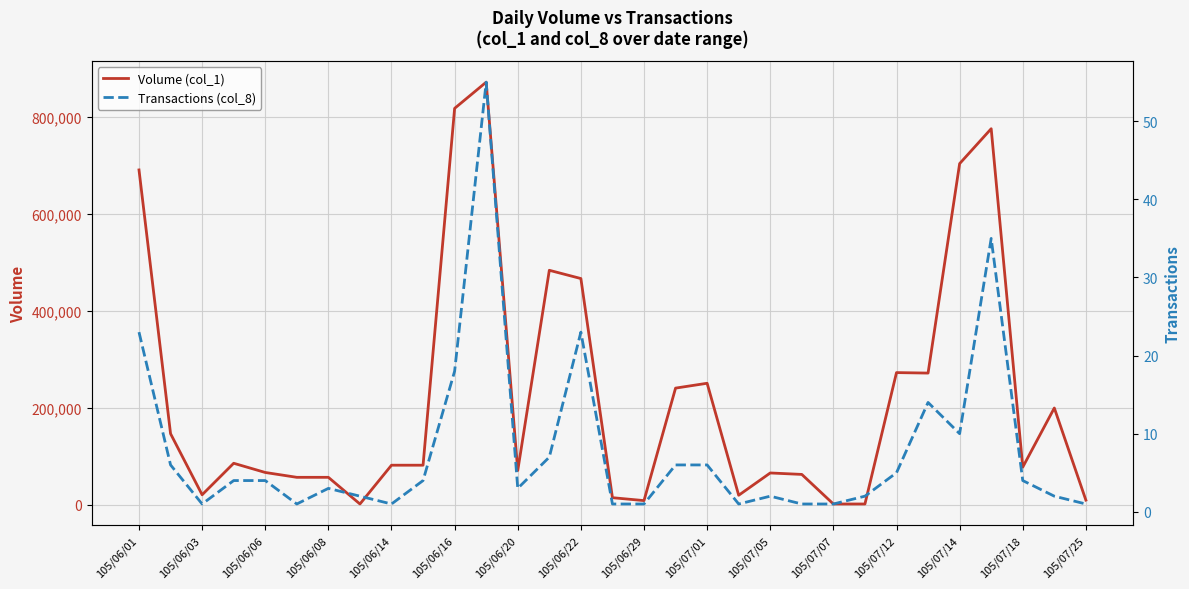

True or false: Volume (col_1) has a value of 704000 at 105/07/14.

True